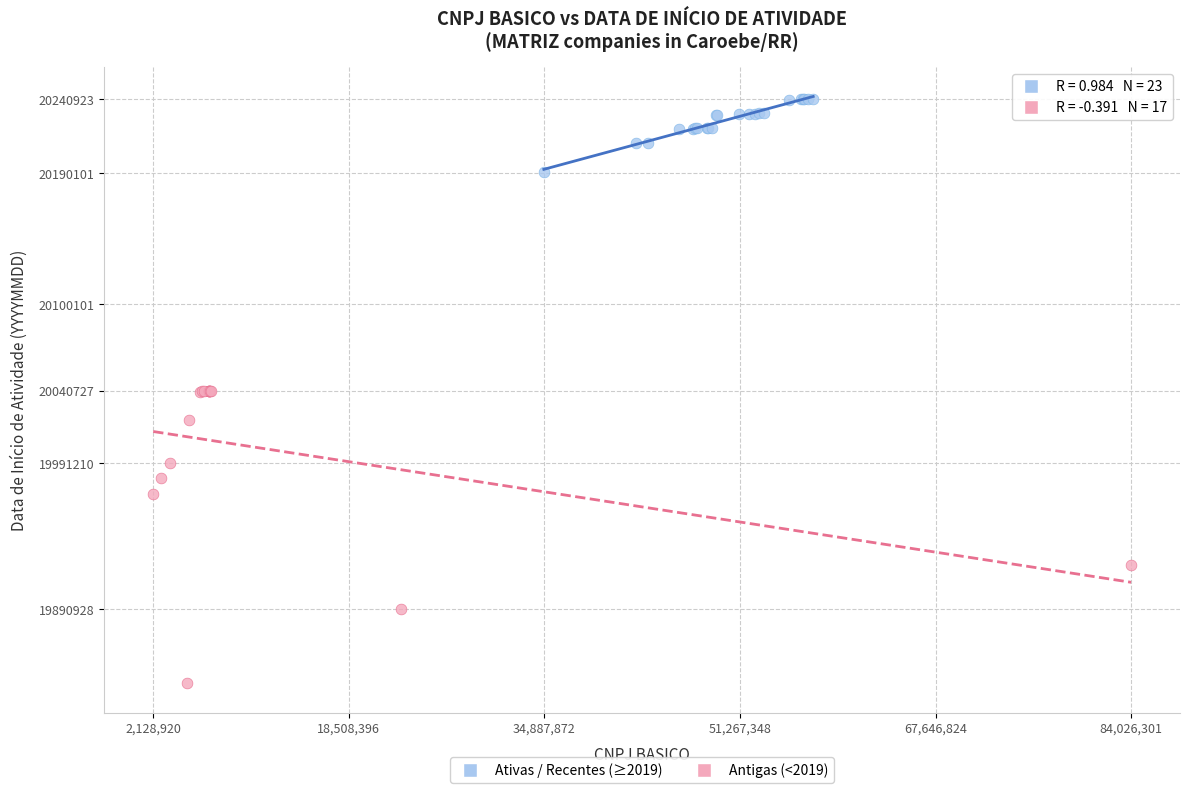

Which series contains the highest Y value?

Ativas / Recentes (≥2019)